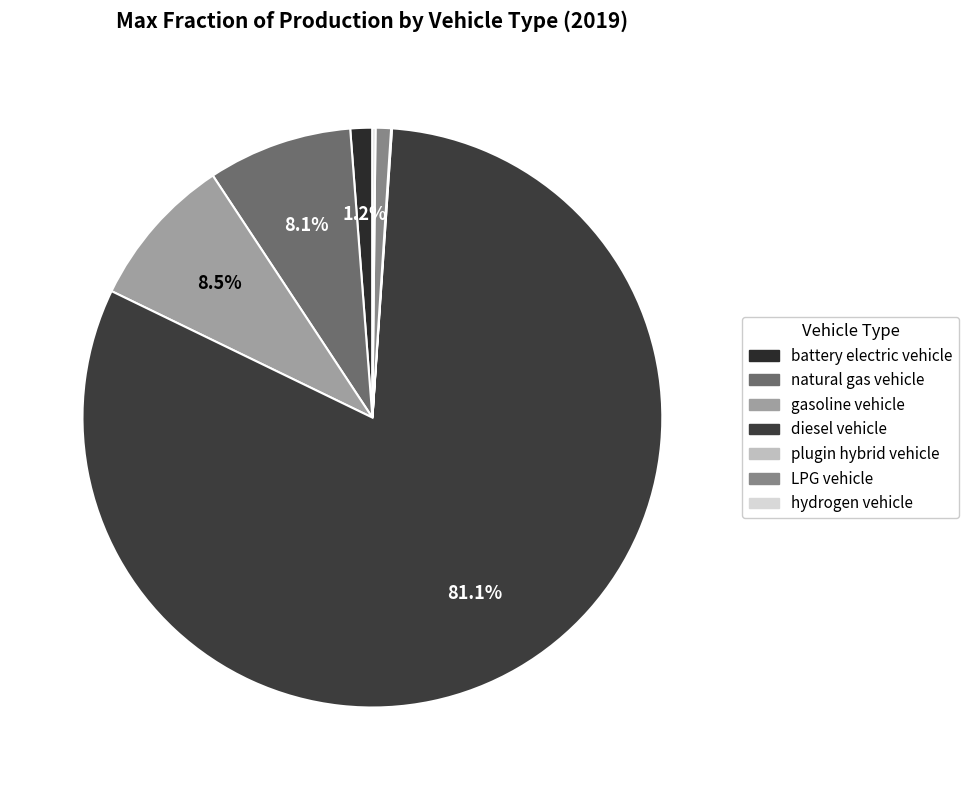

The plugin hybrid vehicle slice represents 1% of the pie. True or false?

False